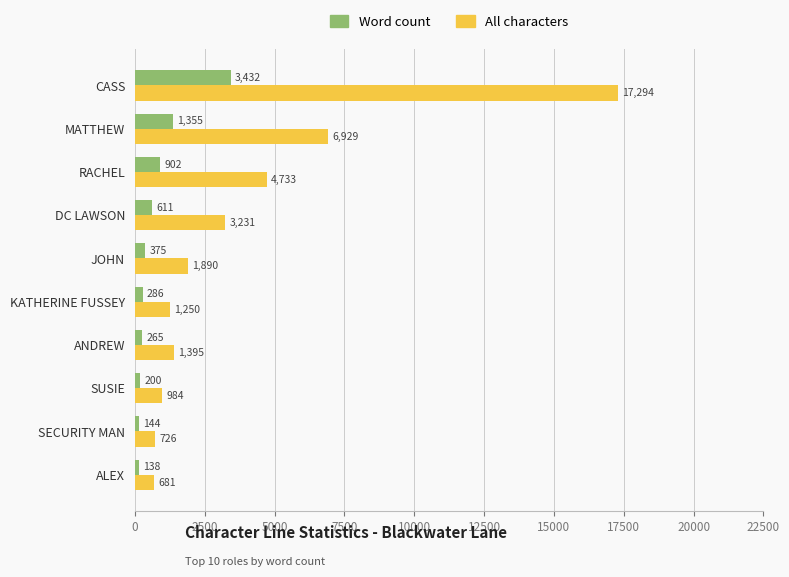

How many series are shown in this chart?

2